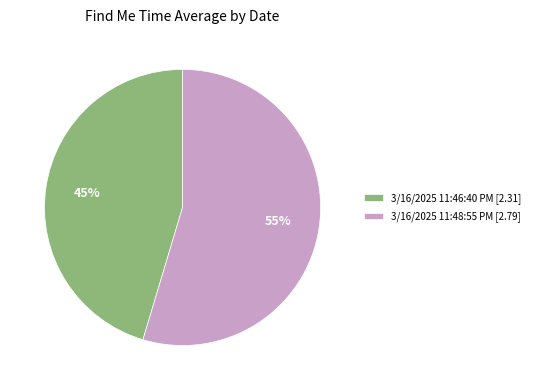

Between 3/16/2025 11:46:40 PM and 3/16/2025 11:48:55 PM, which is larger?

3/16/2025 11:48:55 PM